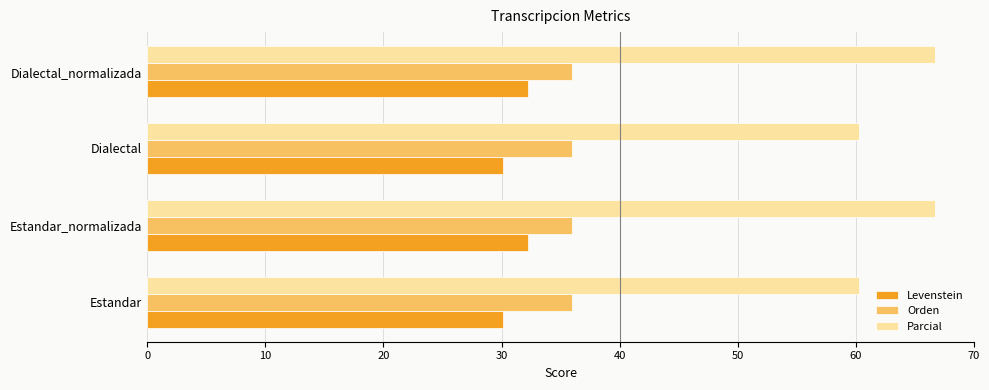

The value of Levenstein at Dialectal is 43.1. True or false?

False